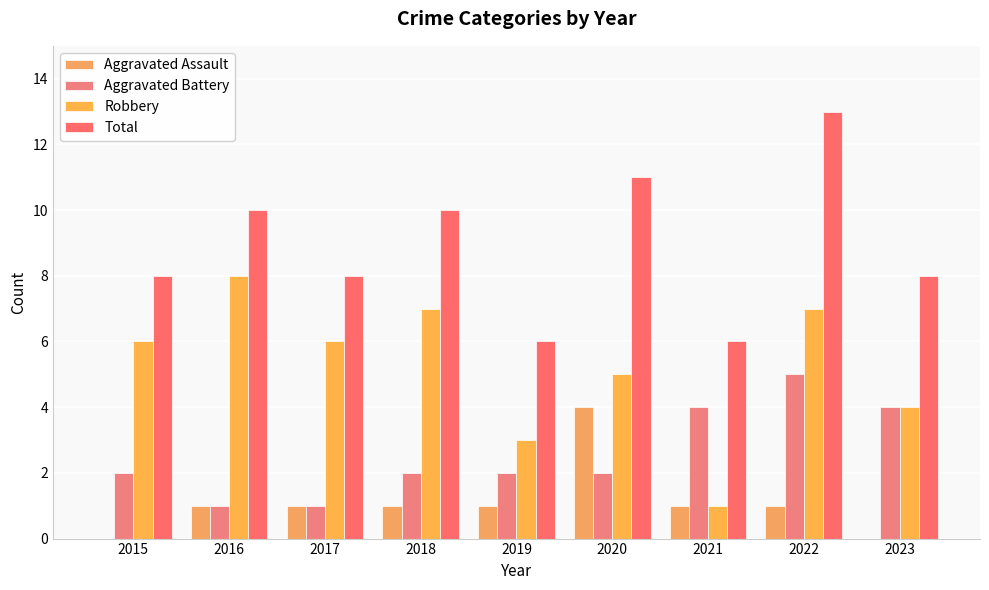

What are all the series names shown in the legend?

Aggravated Assault, Aggravated Battery, Robbery, Total